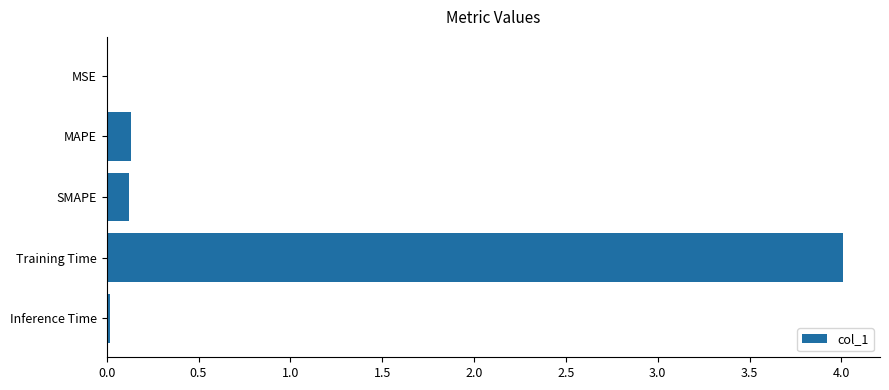

Count the number of categories in the chart.

5